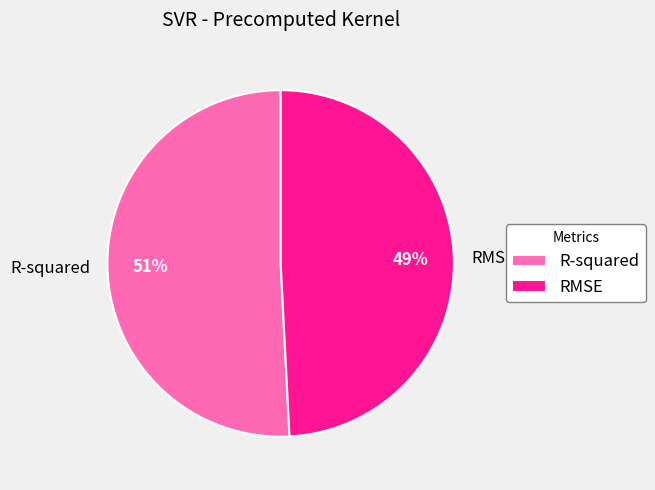

Is there a majority slice in this chart?

Yes